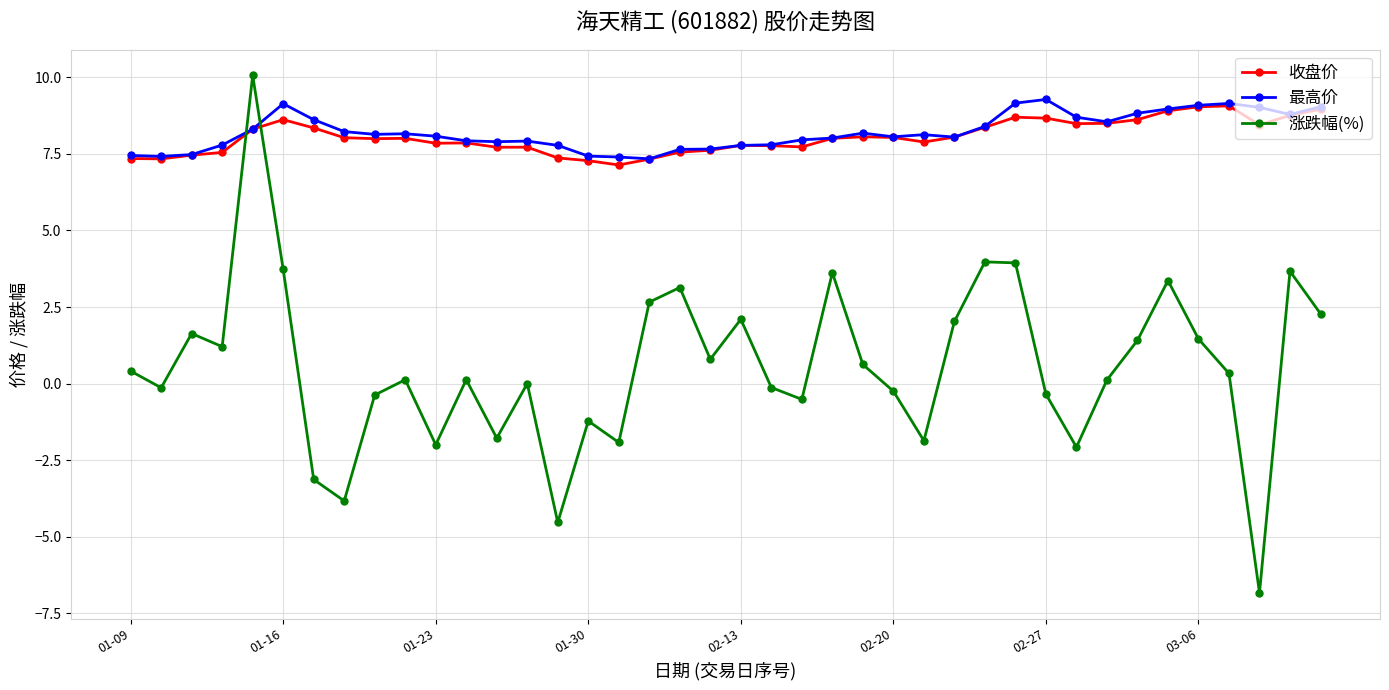

What is the minimum value shown in the chart?

-6.8